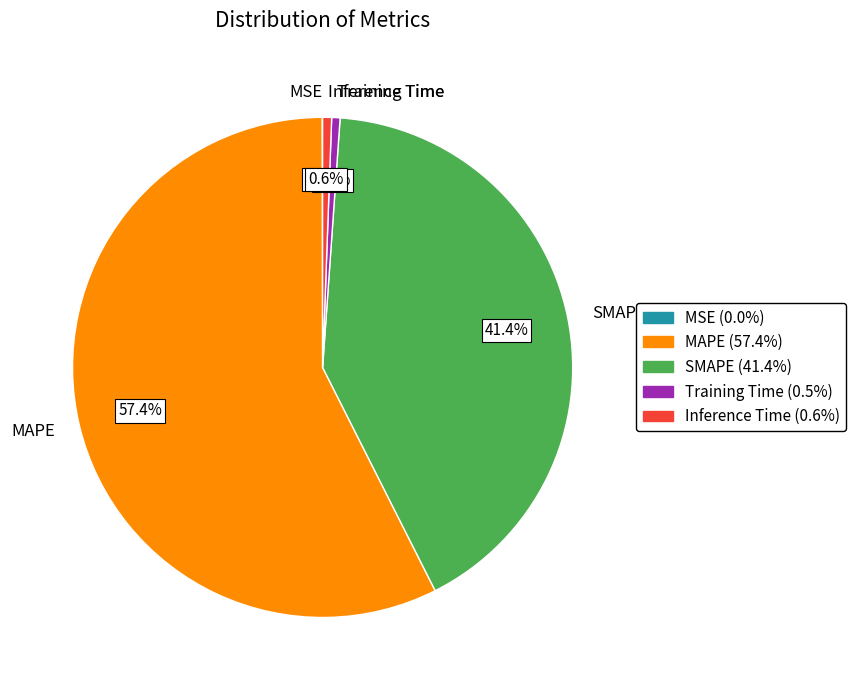

What portion of the pie excludes Training Time?

99.5%